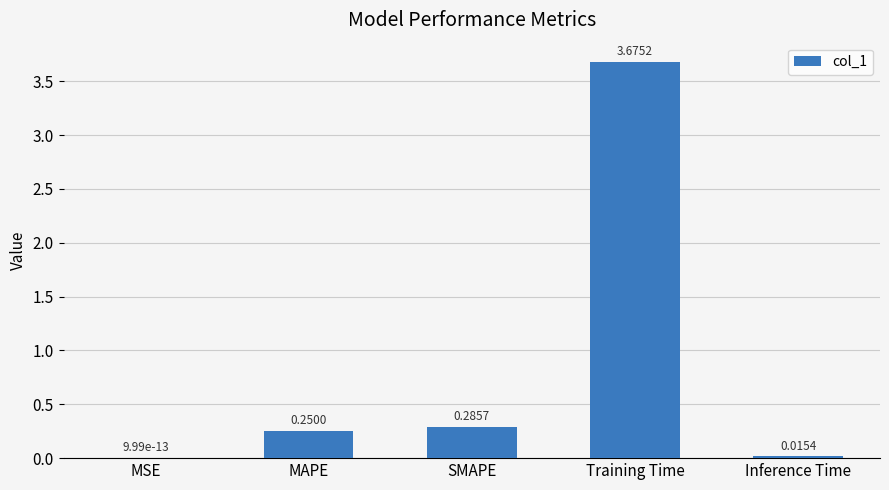

Does the chart contain stacked bars?

No